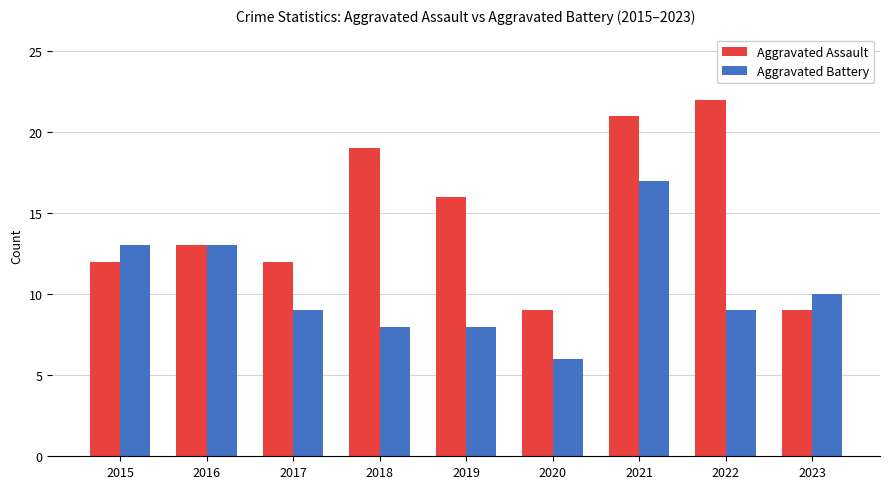

True or false: Aggravated Assault has a value of 4 at 2018.

False